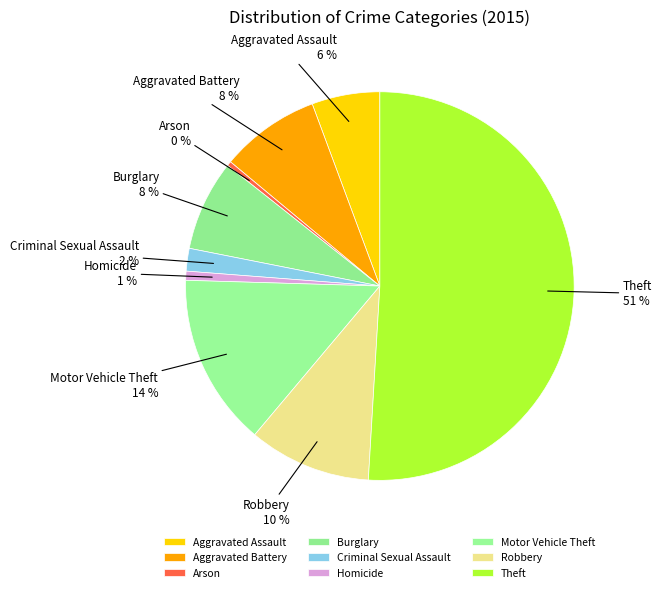

Is the sum of Homicide and Arson greater than half?

No